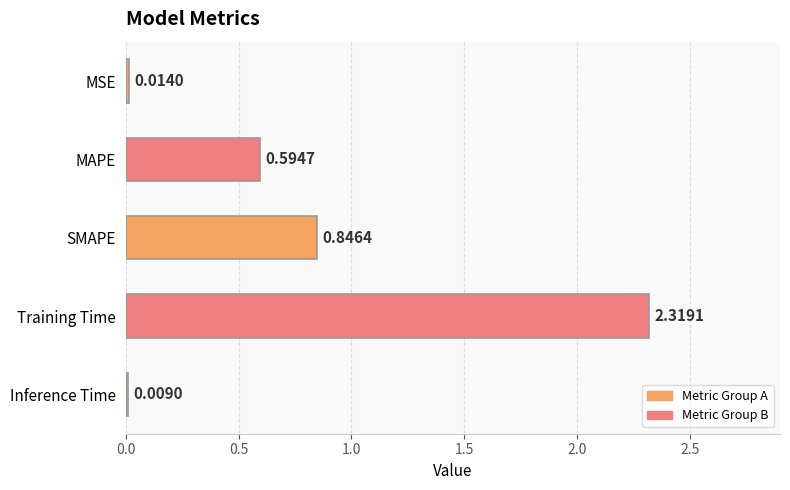

List the labels in order of value, largest first.

Training Time, SMAPE, MAPE, MSE, Inference Time